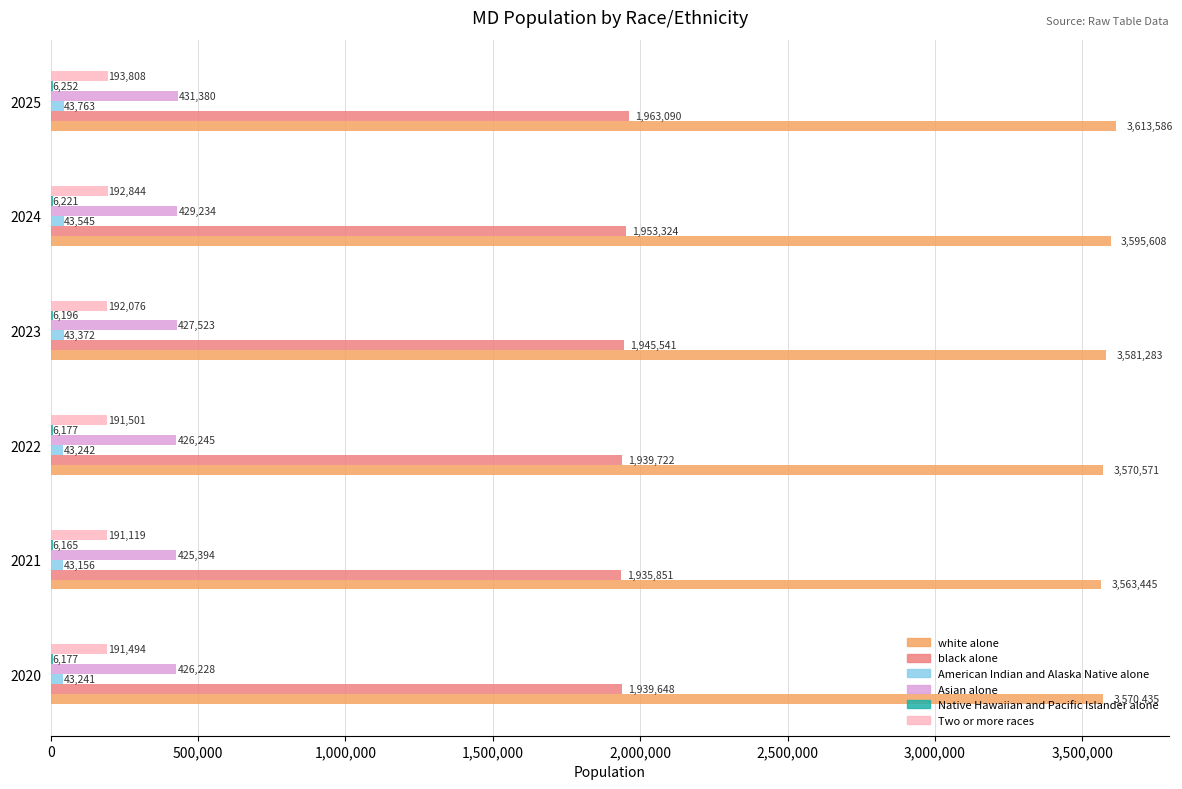

The white alone series shows 3581283.2 at 2023. True or false?

True